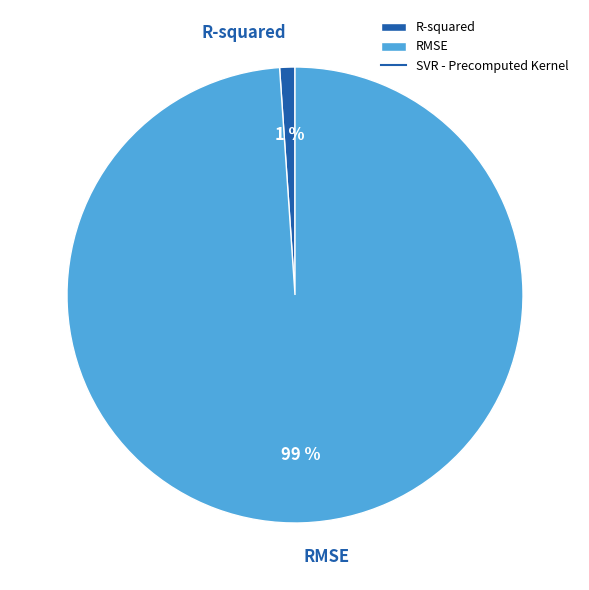

Rank the categories by value from lowest to highest.

R-squared, RMSE